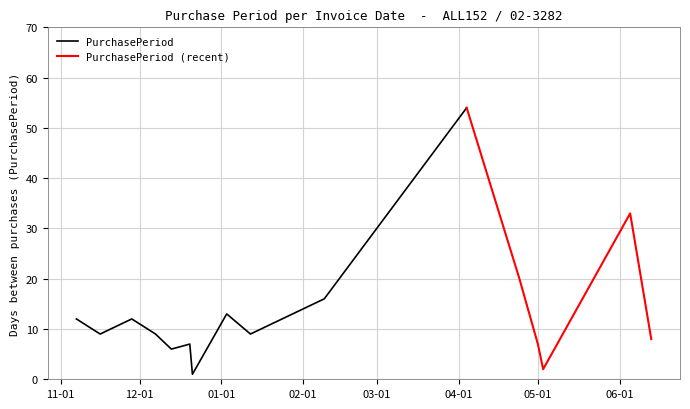

What is the sum of all values?

230